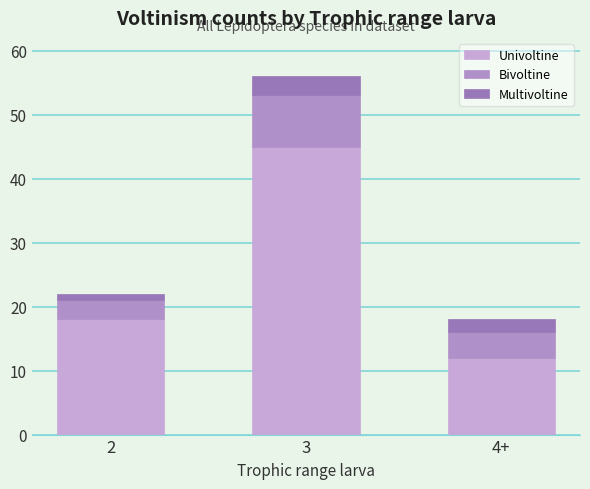

The Univoltine series shows 45 at 3. True or false?

True